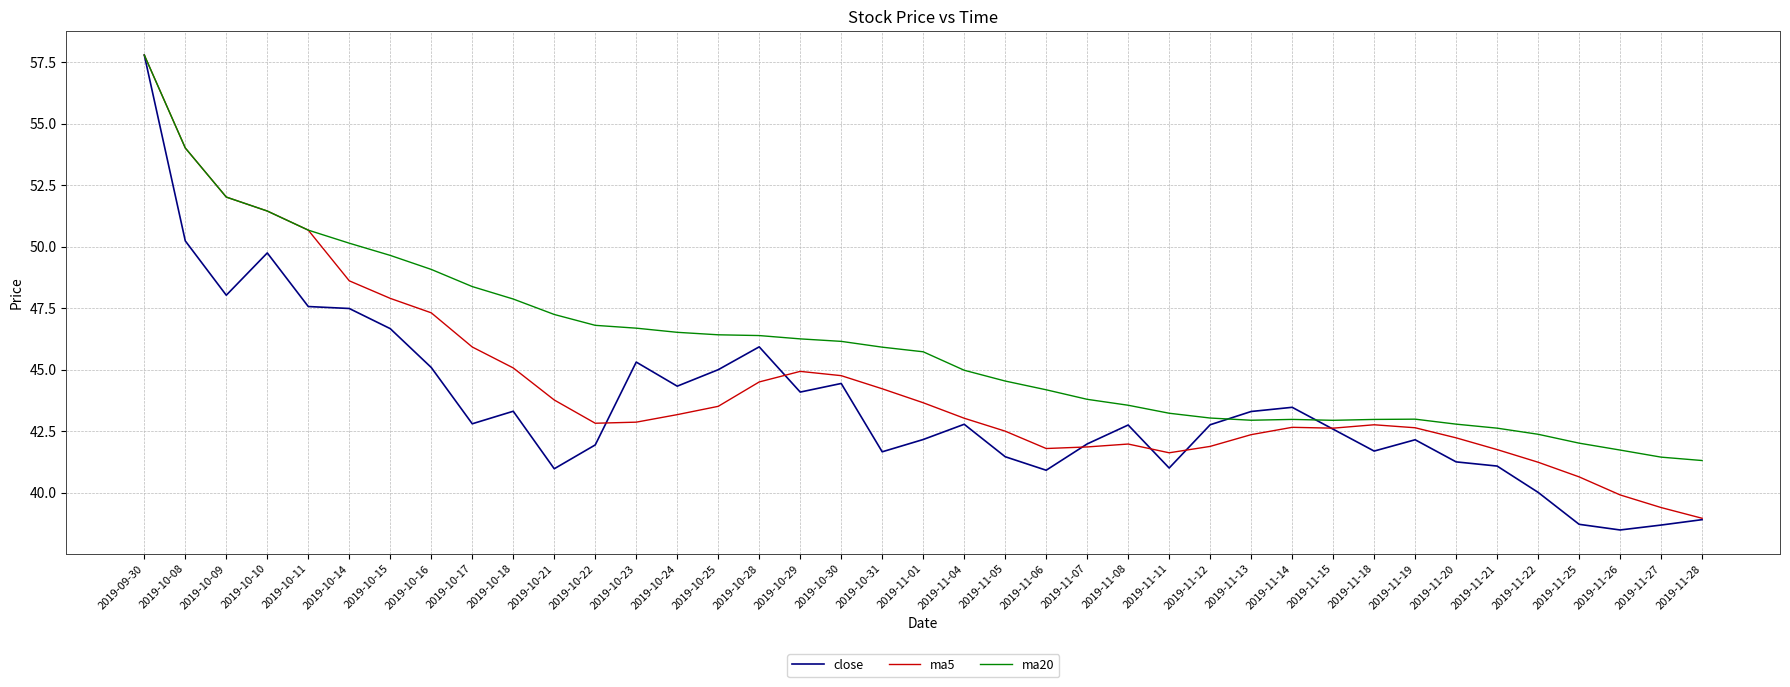

What position from the right is 2019-10-25?

25